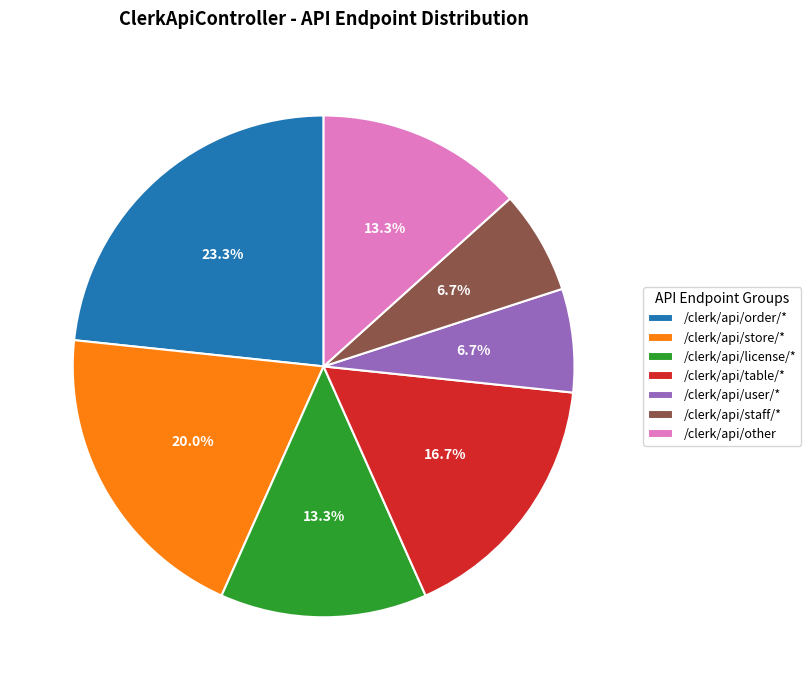

What is the largest slice in the pie chart?

/clerk/api/order/*